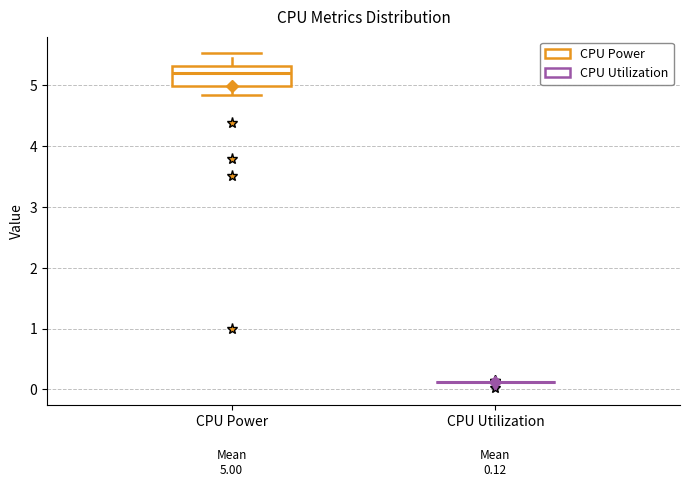

Comparing the boxes themselves (not the whiskers), which one is the tallest?

CPU Power